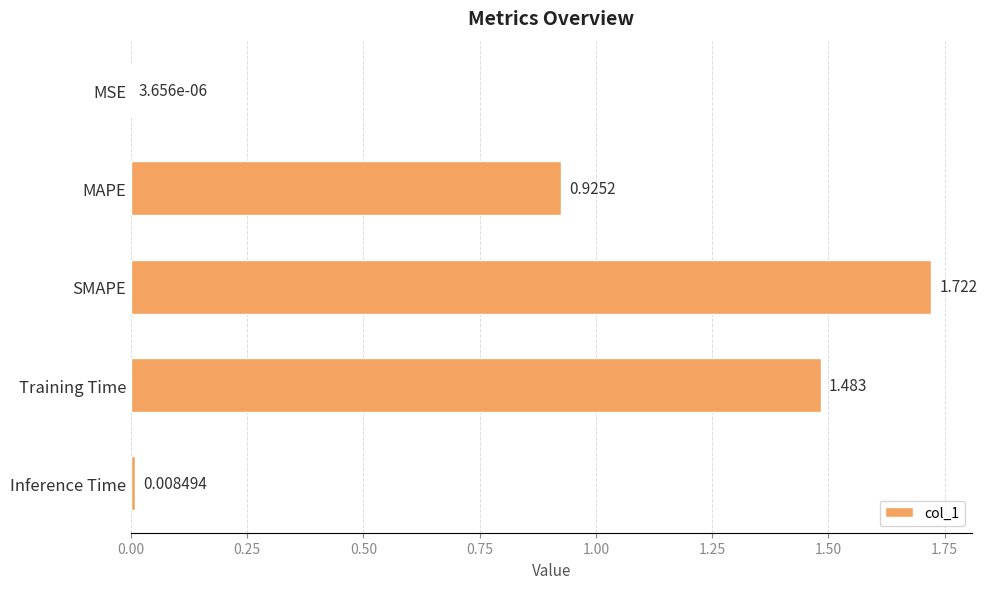

Which category has the highest value across all series?

SMAPE